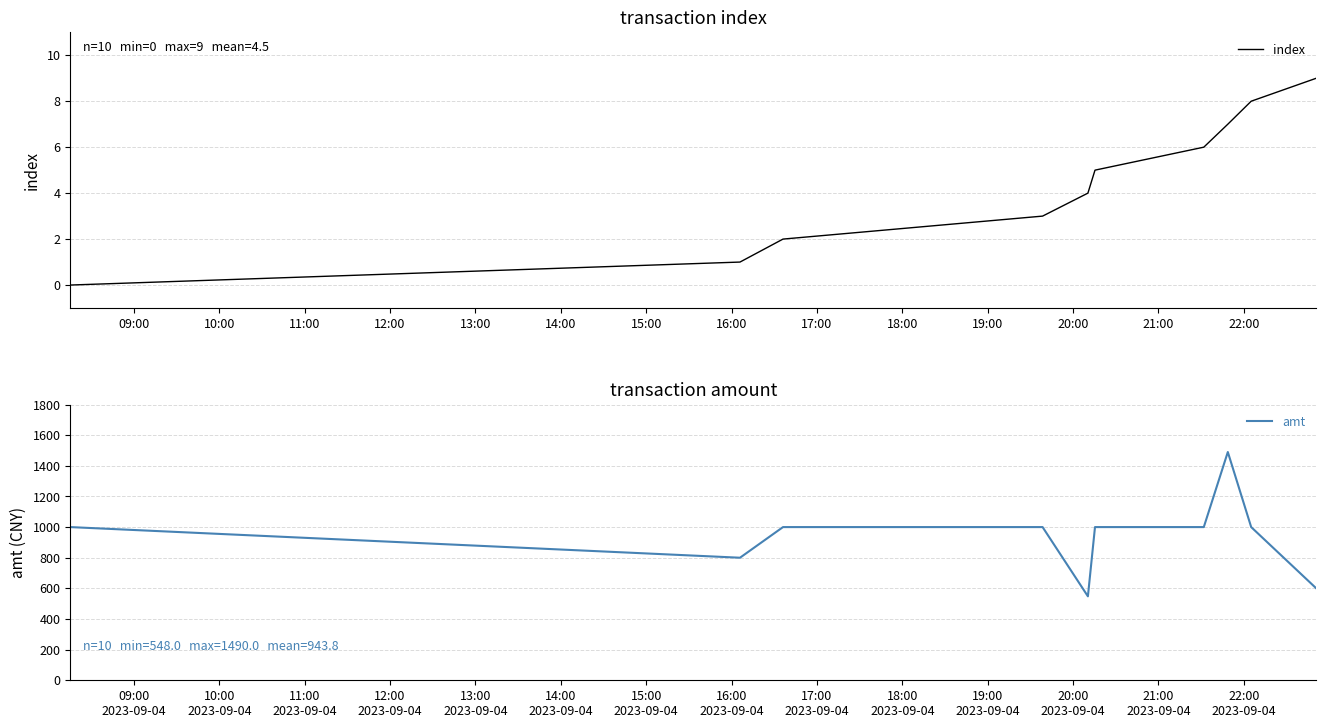

What is the highest value of the index series?

9